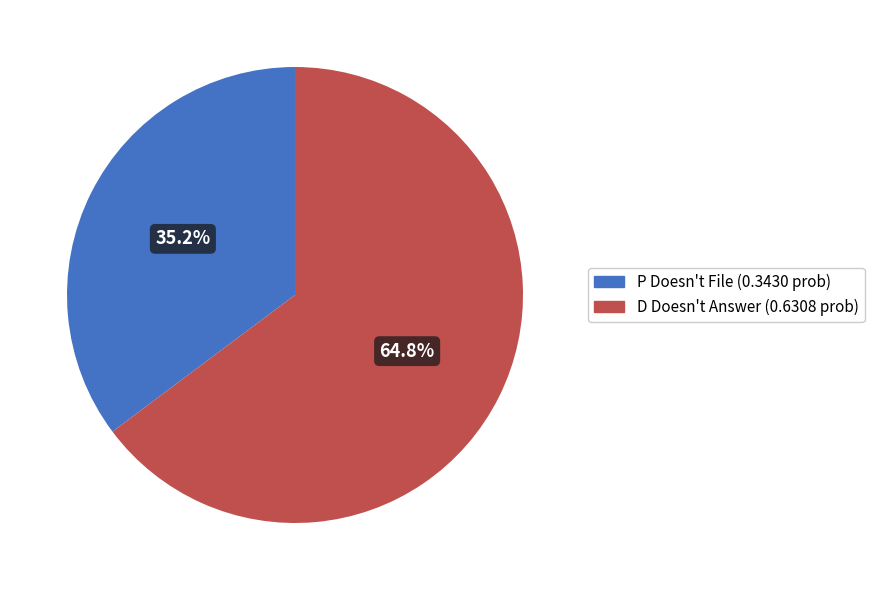

Does any single category account for the majority?

Yes